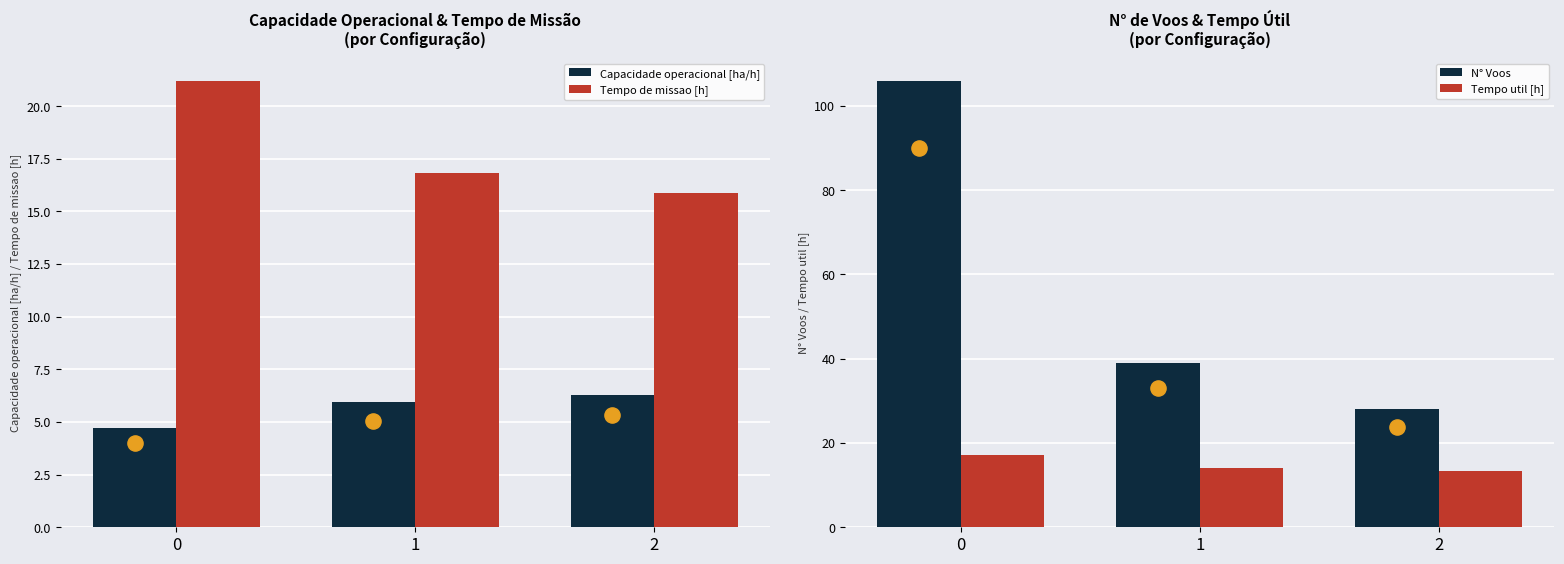

Which series contains the highest Y value?

N° Voos